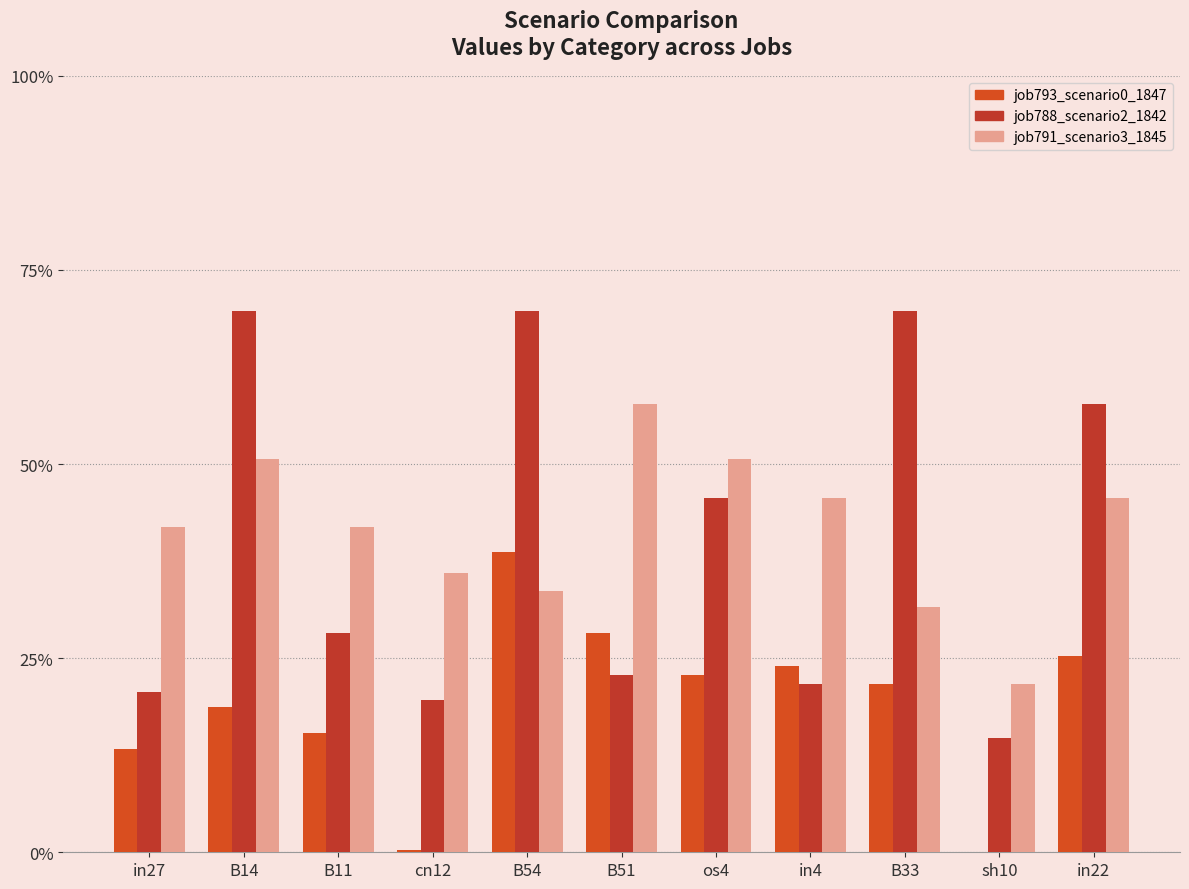

What position from the right is in22?

1